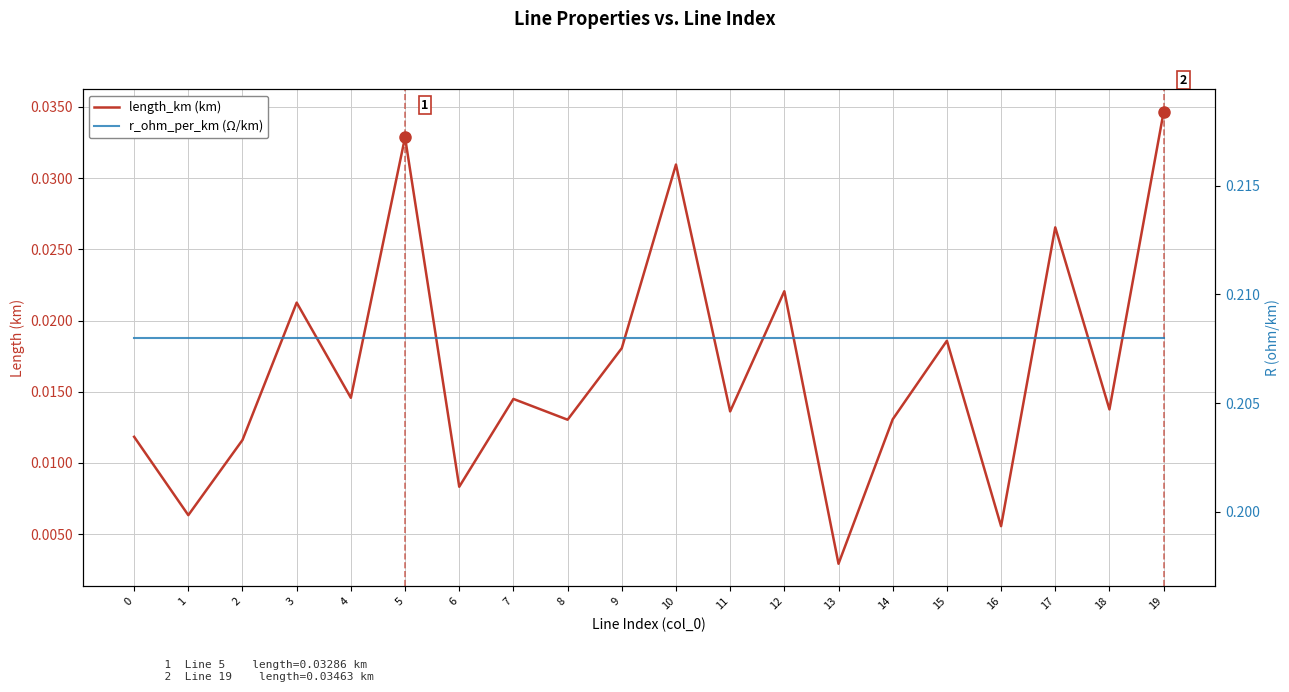

The value of length_km (km) at 12 is 0.0. True or false?

False